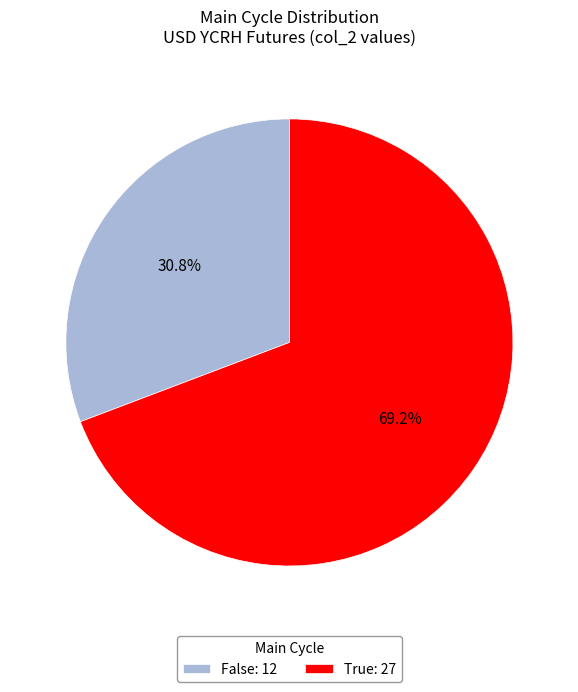

Is there any slice that represents more than half of the pie?

Yes